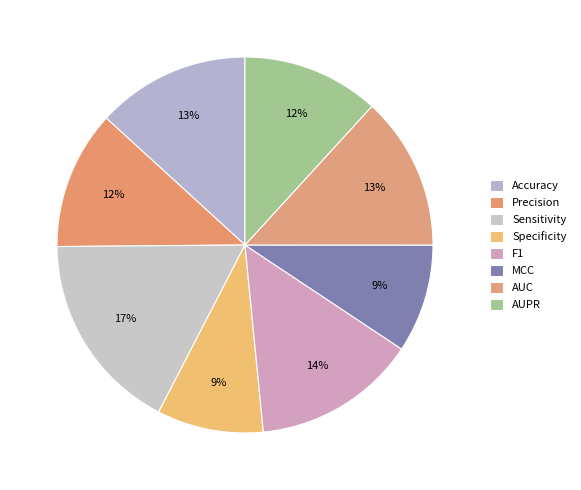

To the nearest percent, what is the average slice percentage?

12%